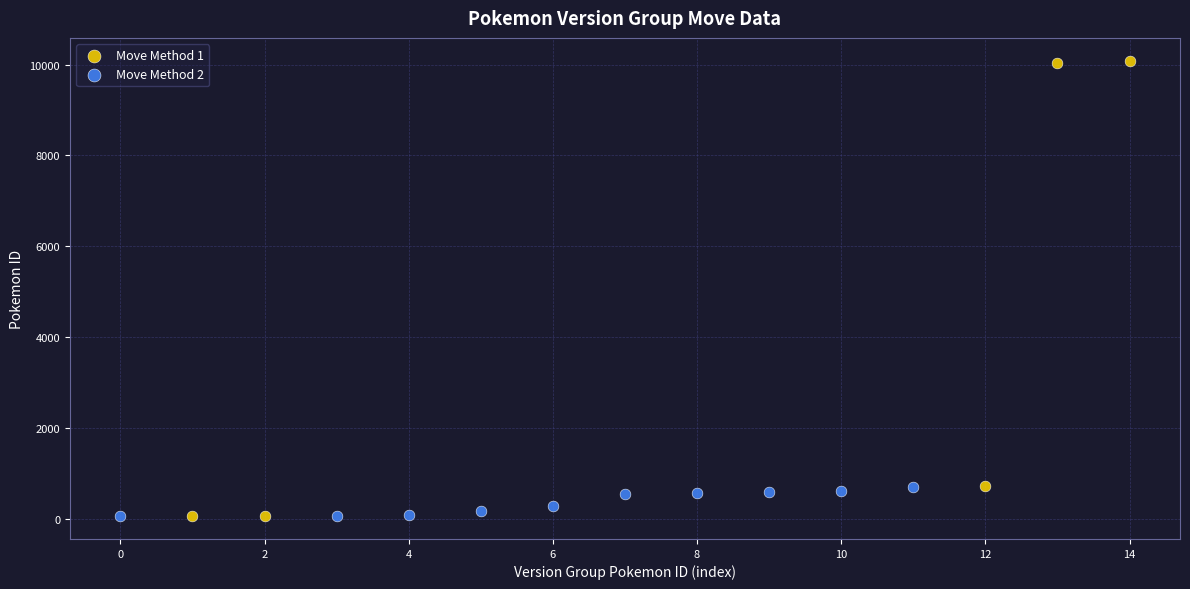

Which series has the widest spread of Y values?

Move Method 1